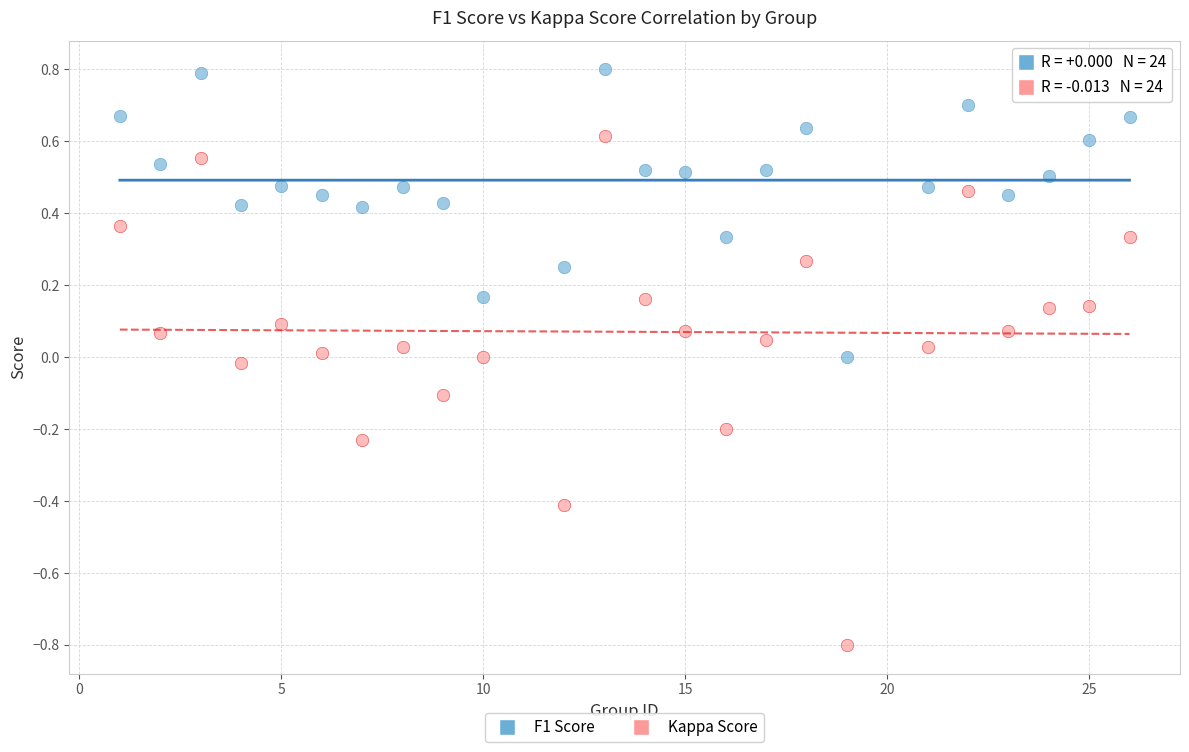

Which series reaches the maximum Y coordinate?

F1 Score